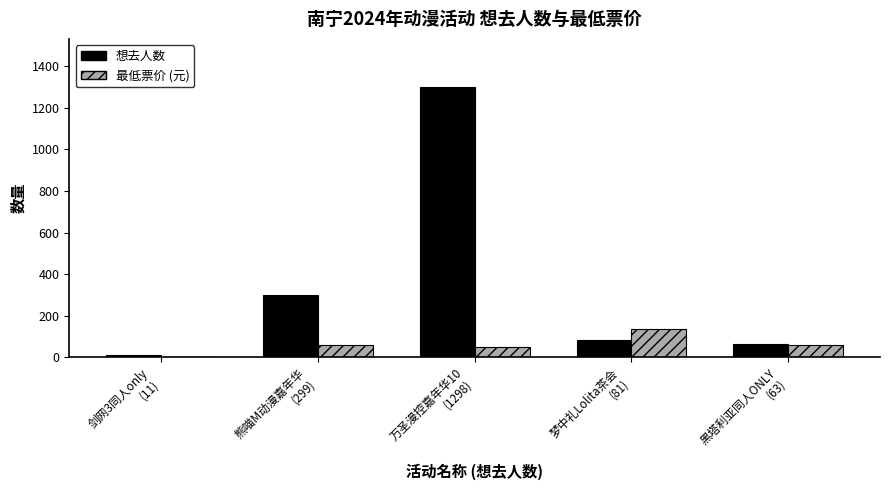

Are the bars grouped side by side (vs. stacked)?

Yes